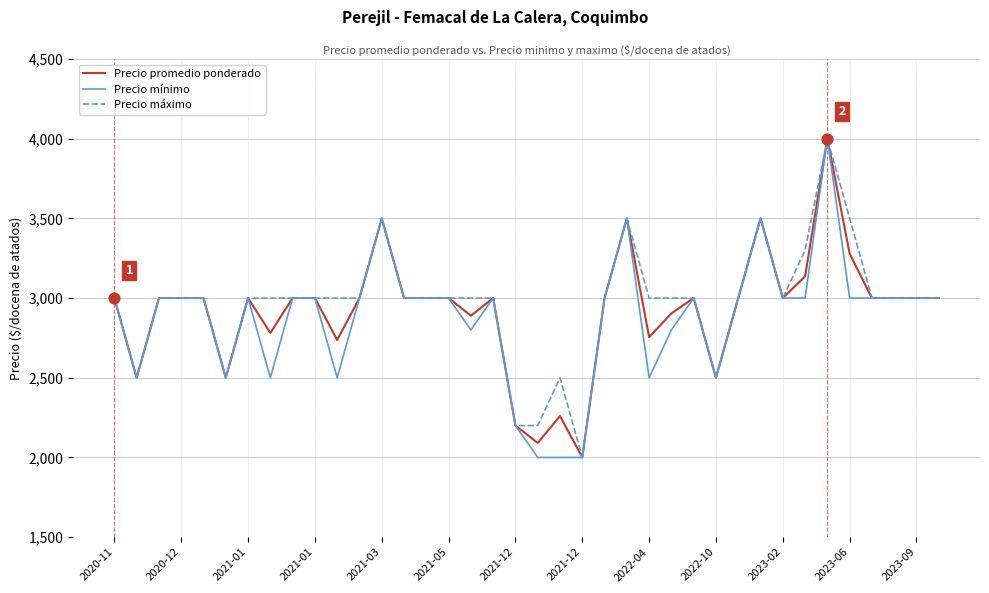

What is the greatest value displayed?

4000